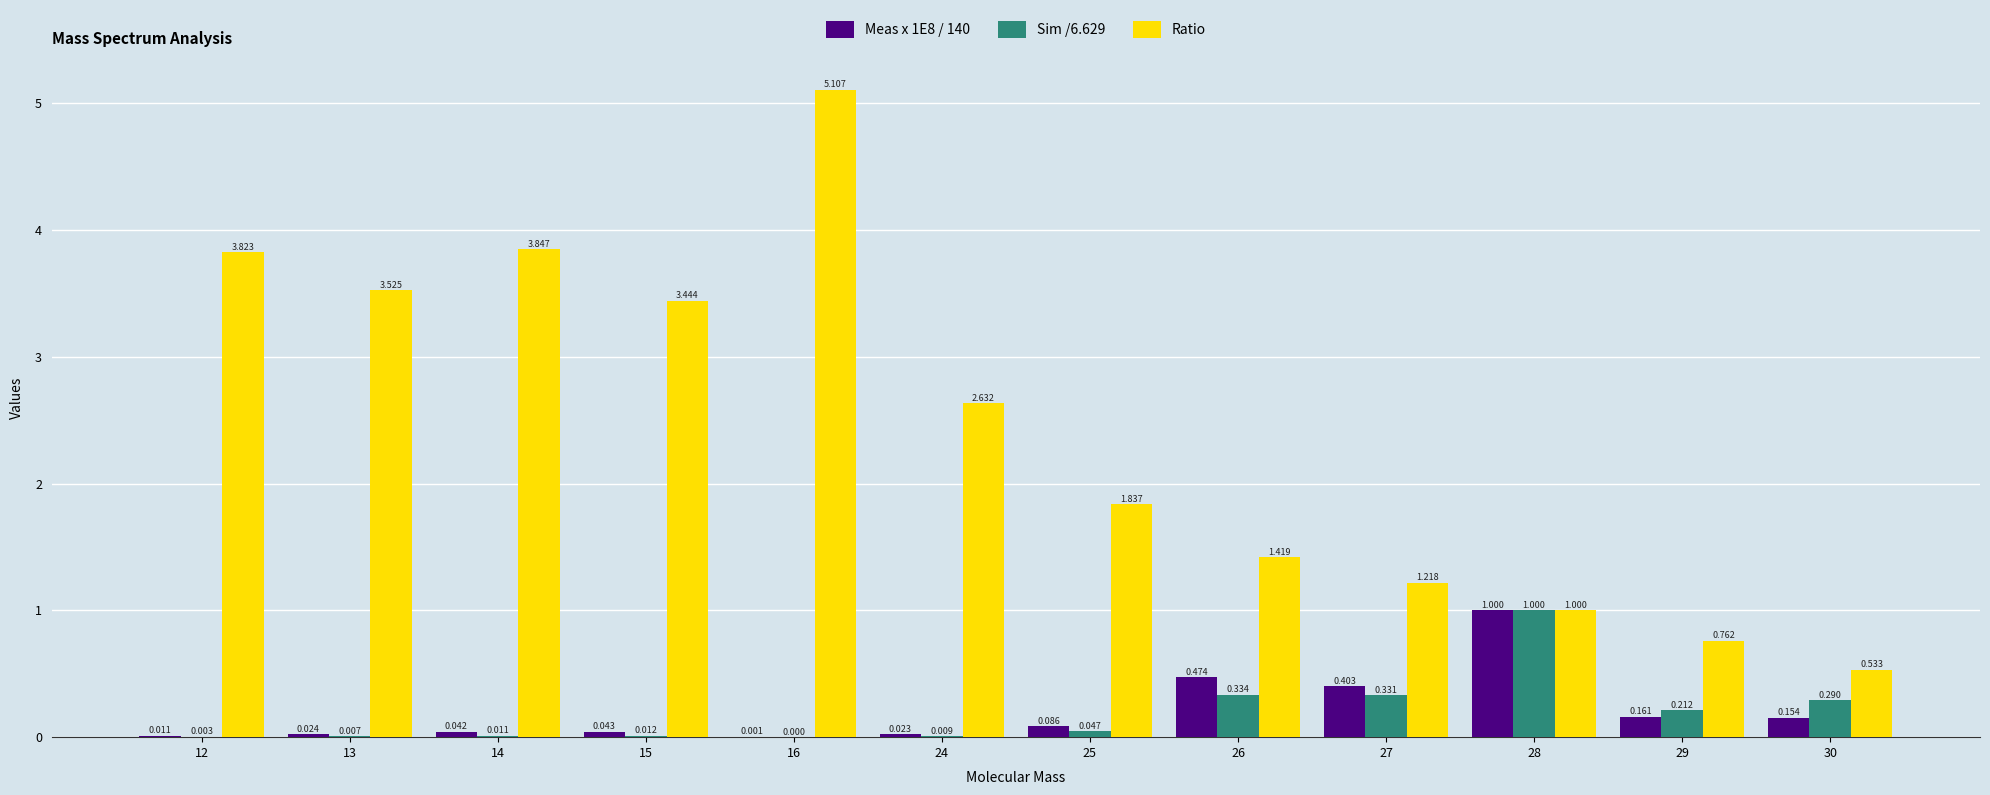

At which category is the sum across all series the highest?

16